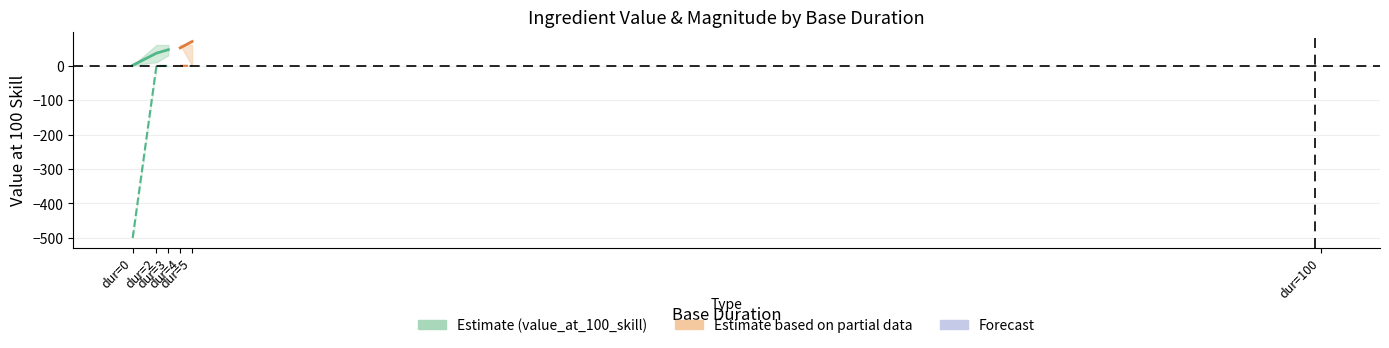

True or false: base_mag has a value of 0.3 at 10.

False